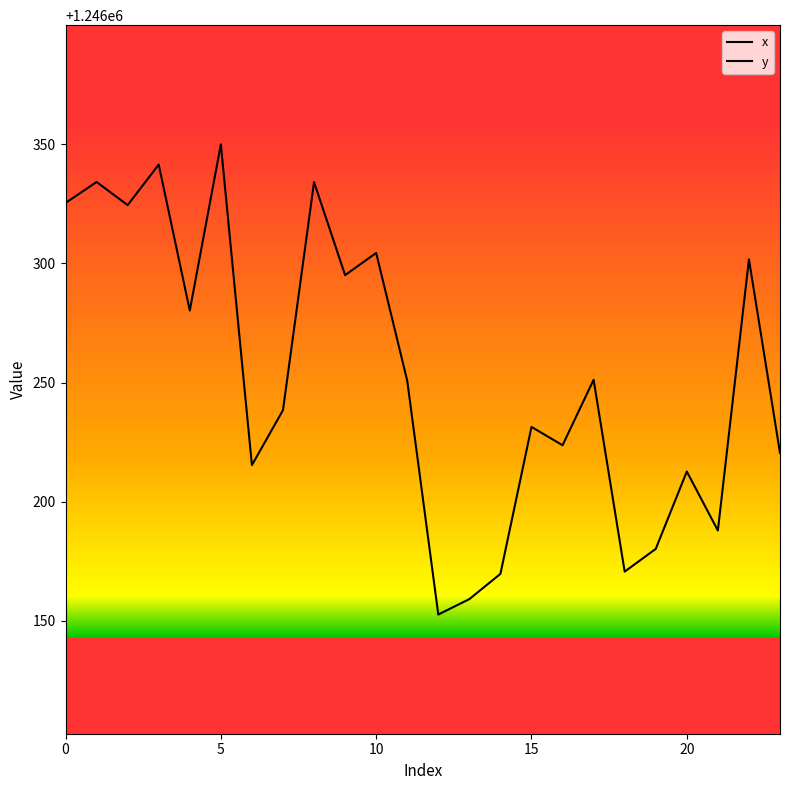

True or false: x has a value of 2684399.2 at 10.

True